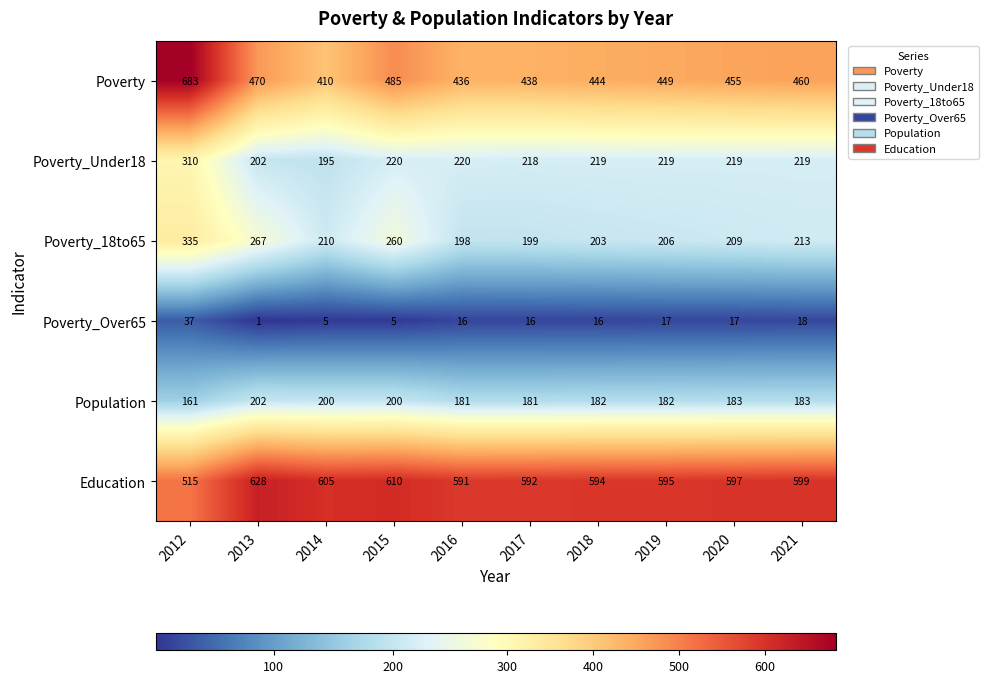

What is the spread (max minus min) of values at 2020?

580